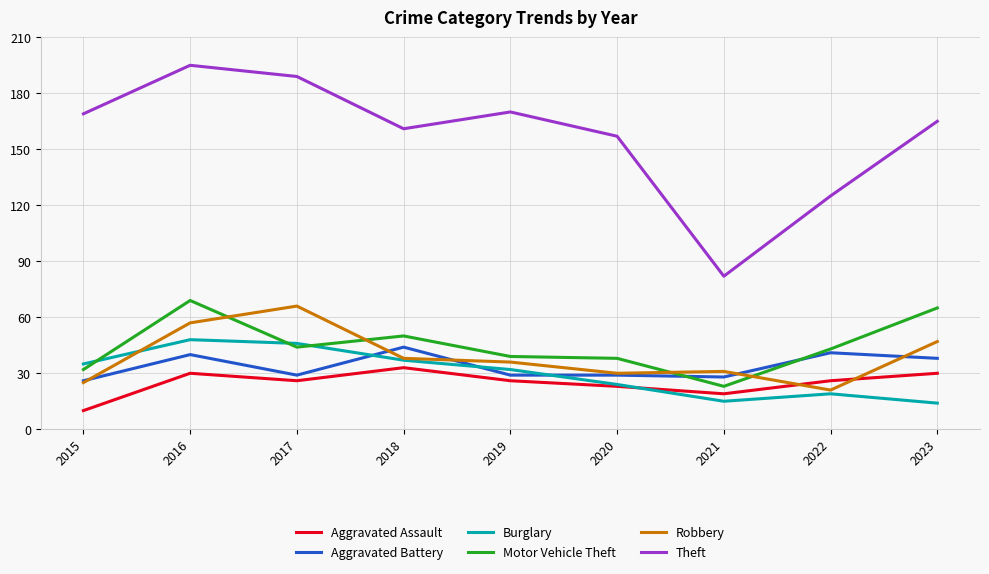

What is the difference between the highest and lowest values at 2022?

106